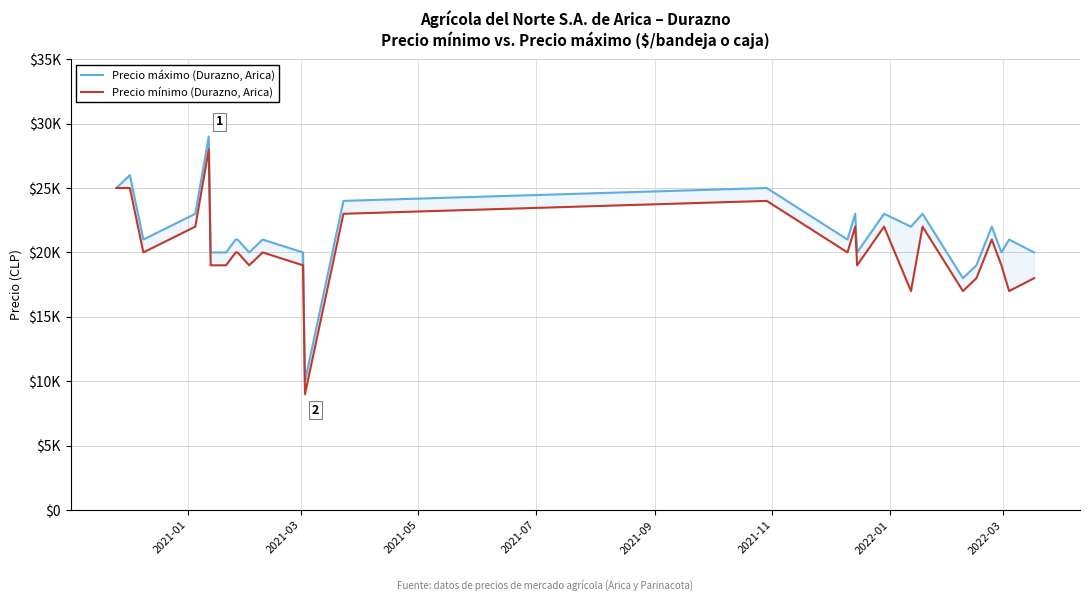

True or false: Precio máximo (Durazno, Arica) and Precio mínimo (Durazno, Arica) intersect in this chart.

False